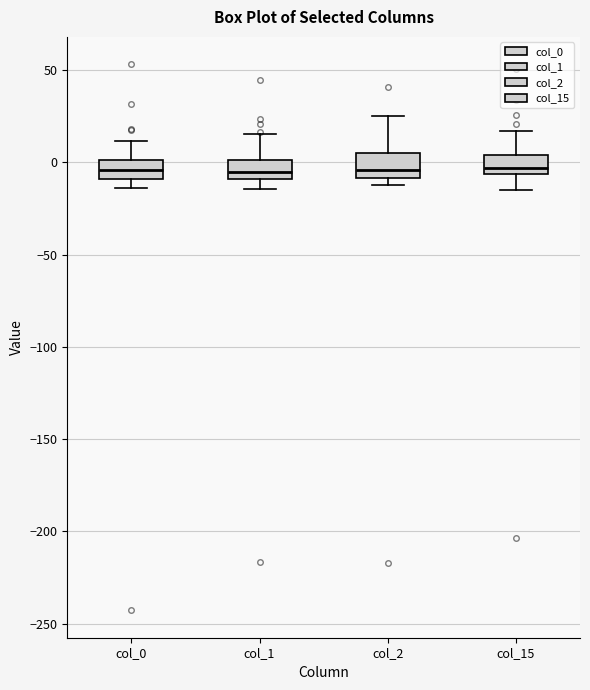

Reading left to right, read every box against the y-axis: the position of its median line, the range the box covers, and the ends of its whiskers. The values are not printed on the chart, so give them approximately, as read against the axis.

col_0: median -5, box -10 to 0, whiskers -15 to 10
col_1: median -5, box -10 to 0, whiskers -15 to 15
col_2: median -5, box -10 to 5, whiskers -10 (just below the box's lower edge) to 25
col_15: median -5 (just above the box's lower edge), box -5 to 5, whiskers -15 to 15